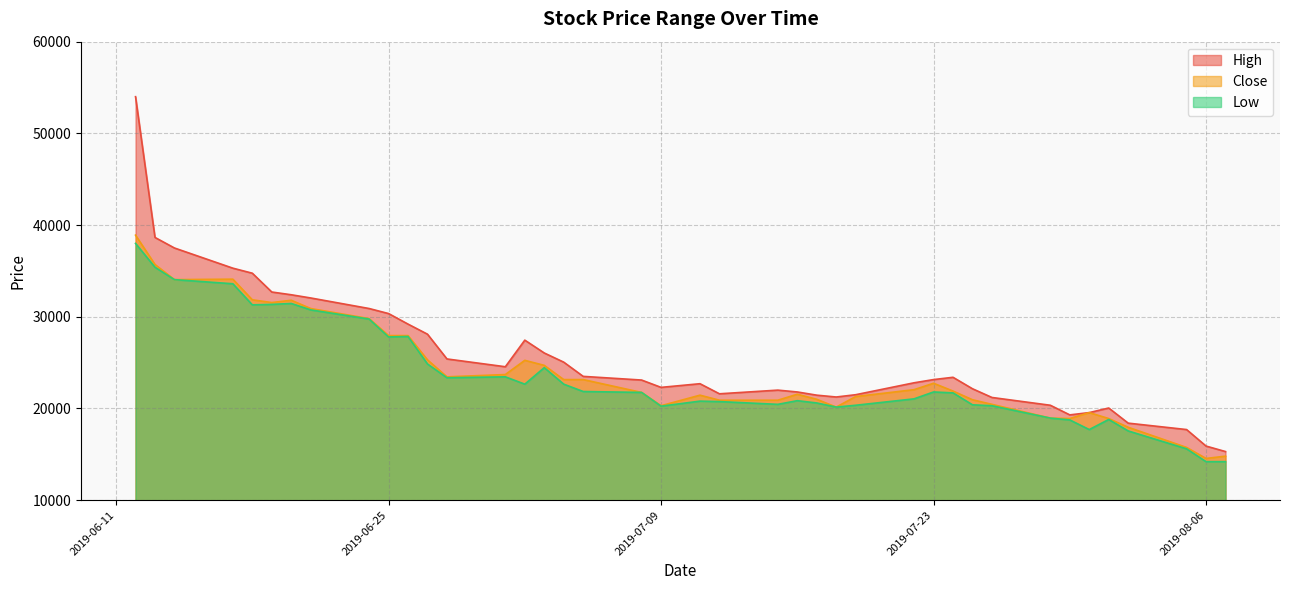

At which category is the sum across all series the highest?

2019-06-12